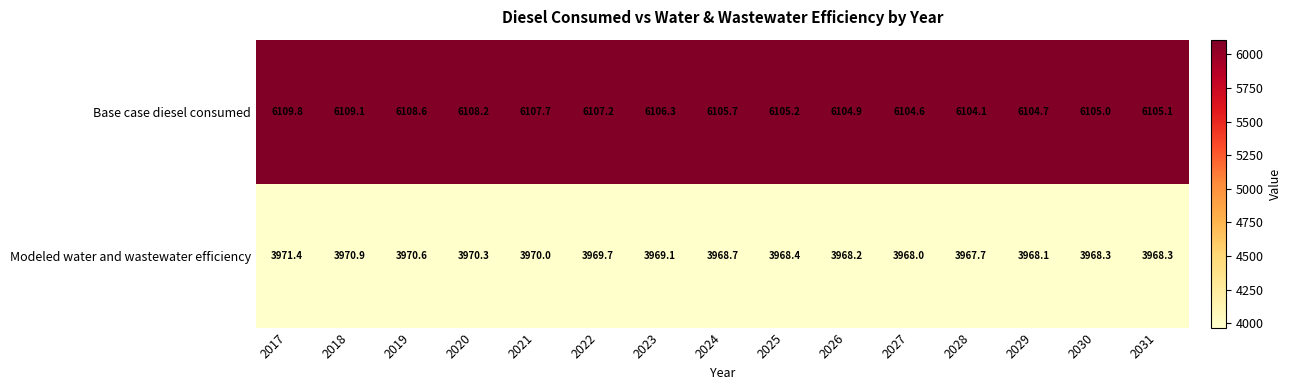

What is the smallest value displayed?

3967.7